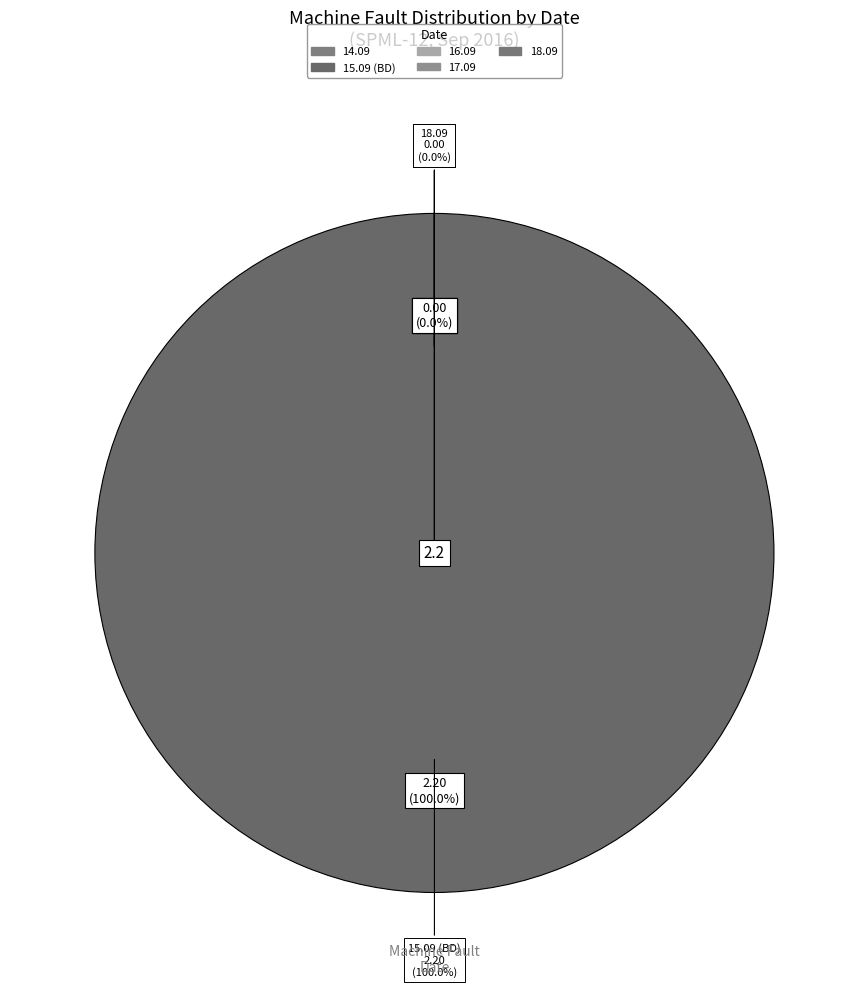

The 16.09.2016 NIL slice represents 1% of the pie. True or false?

False